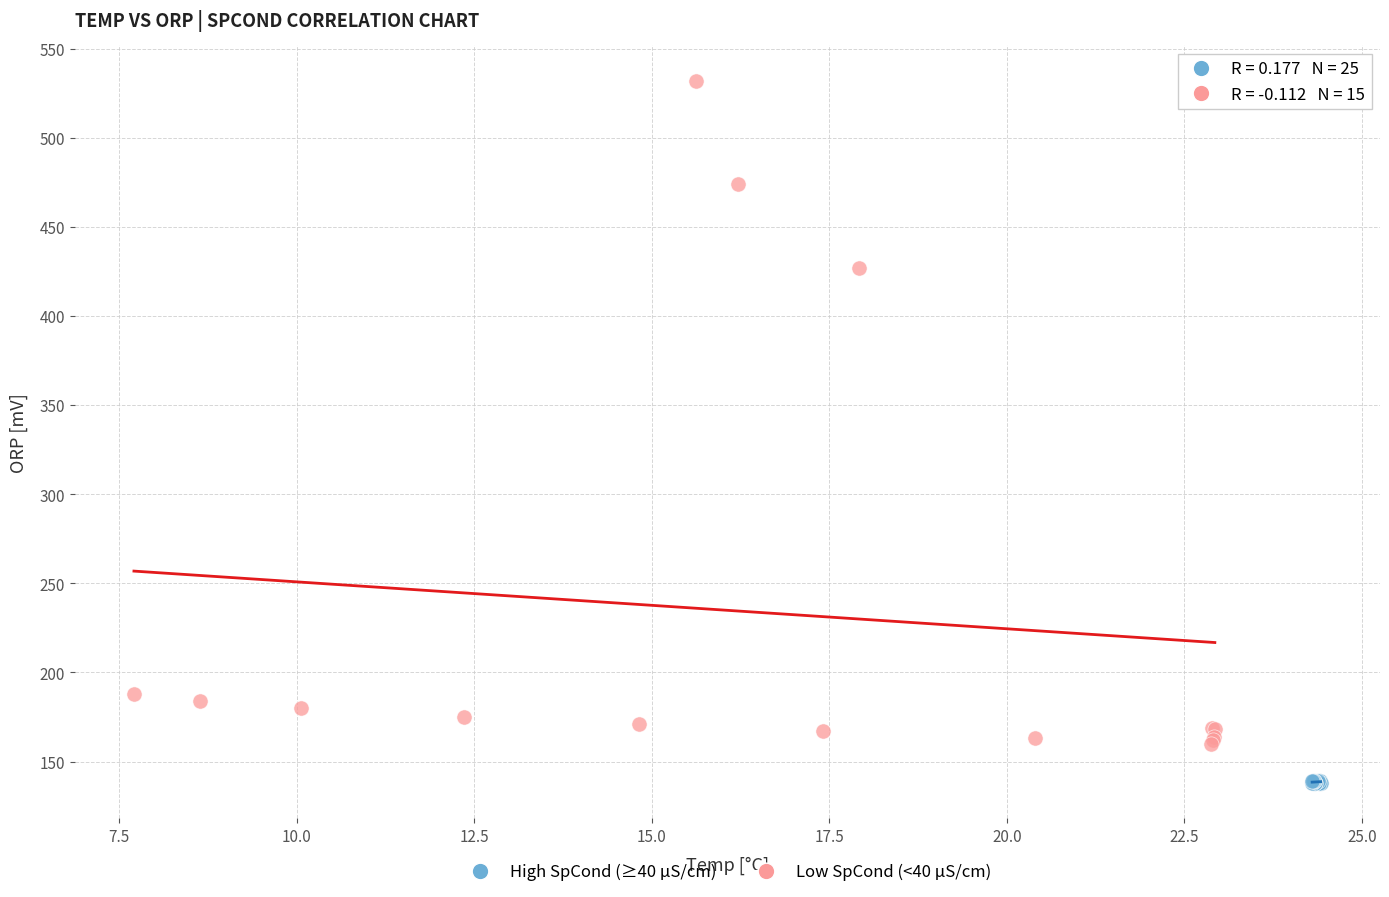

Which series has the widest spread of Y values?

Low SpCond (<40 µS/cm)